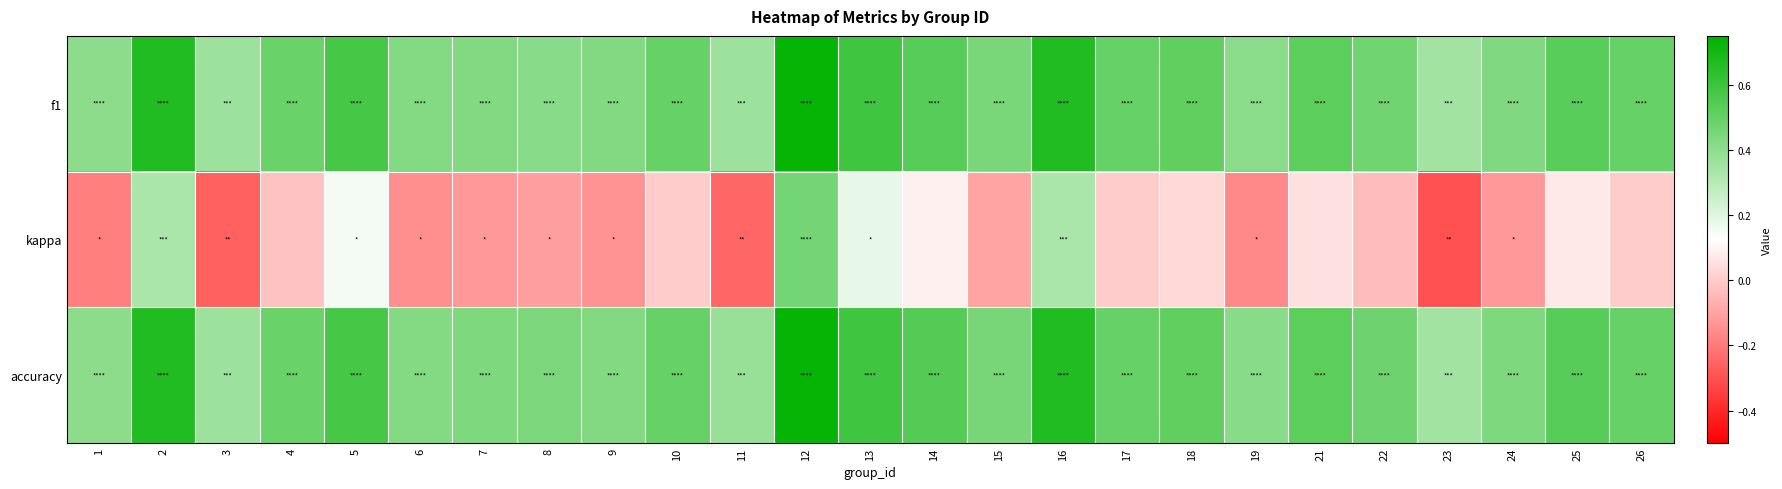

Between 8 and 26, which is larger?

26